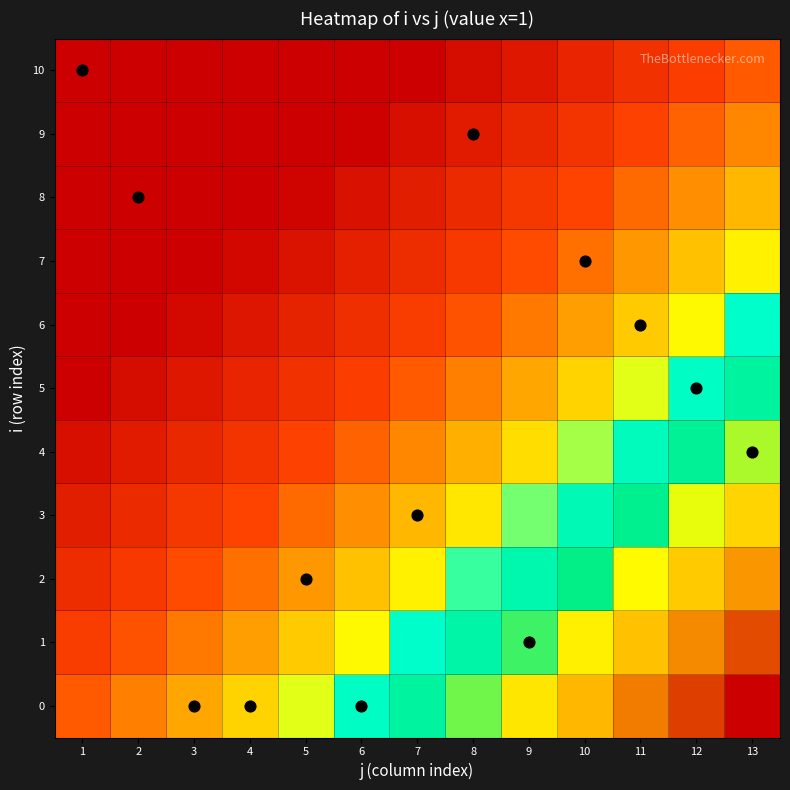

At how many categories does at least one series exceed 0?

12